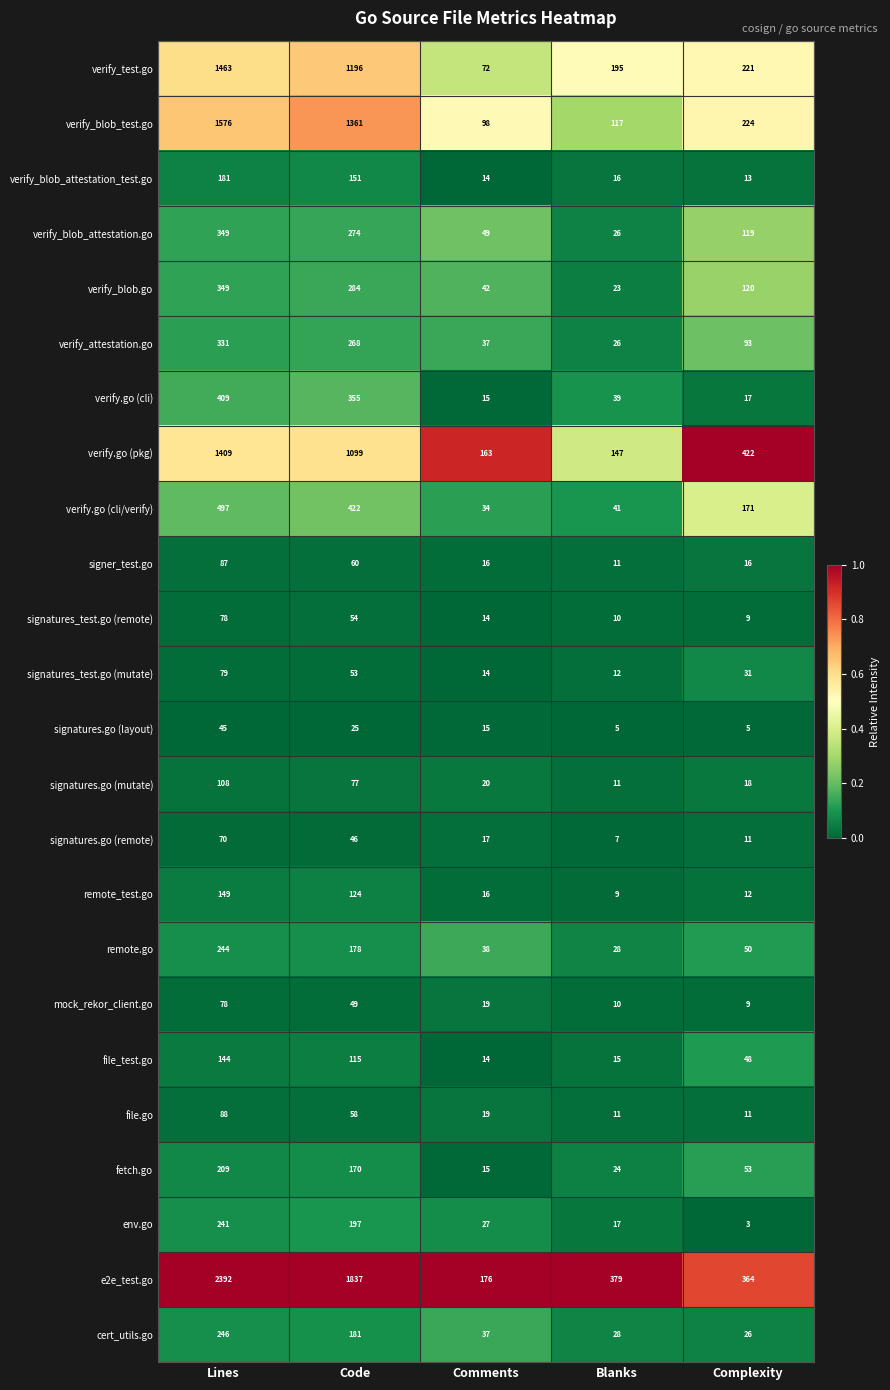

Which series has the largest range (max minus min)?

e2e_test.go